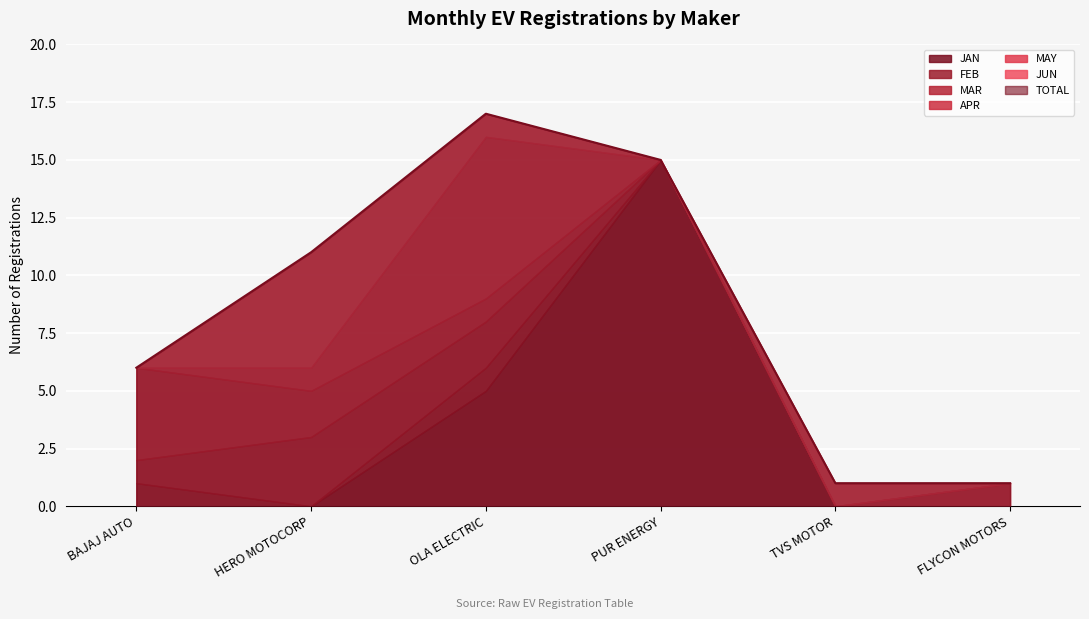

What is the average value of the MAR series?

1